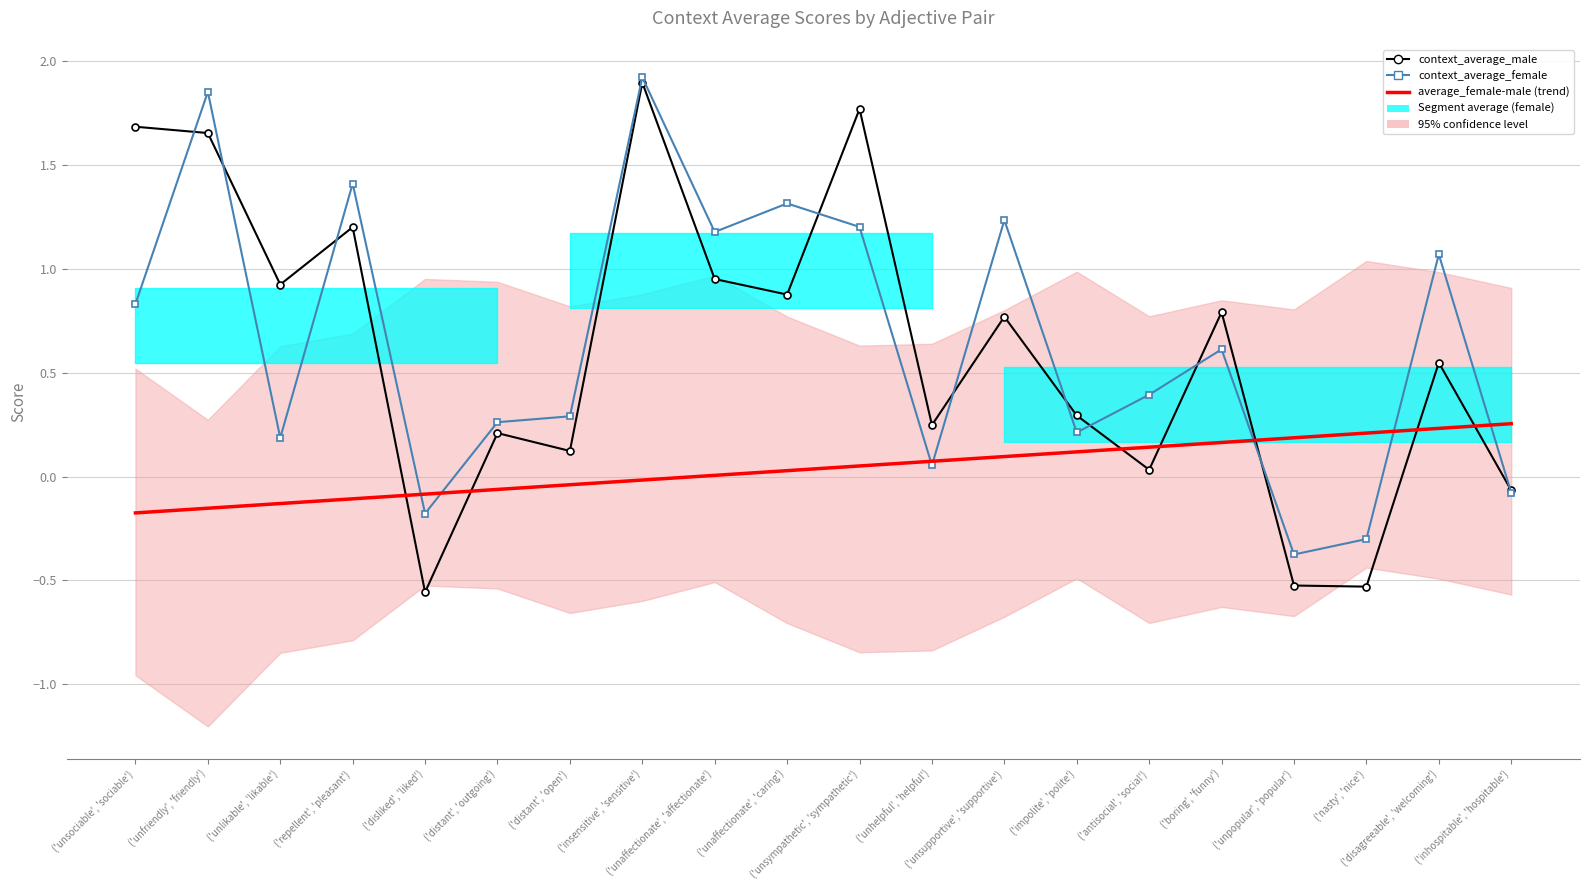

Is the value of context_average_female at ('distant', 'outgoing') greater than the value of context_average_male at ('unsympathetic', 'sympathetic')?

No